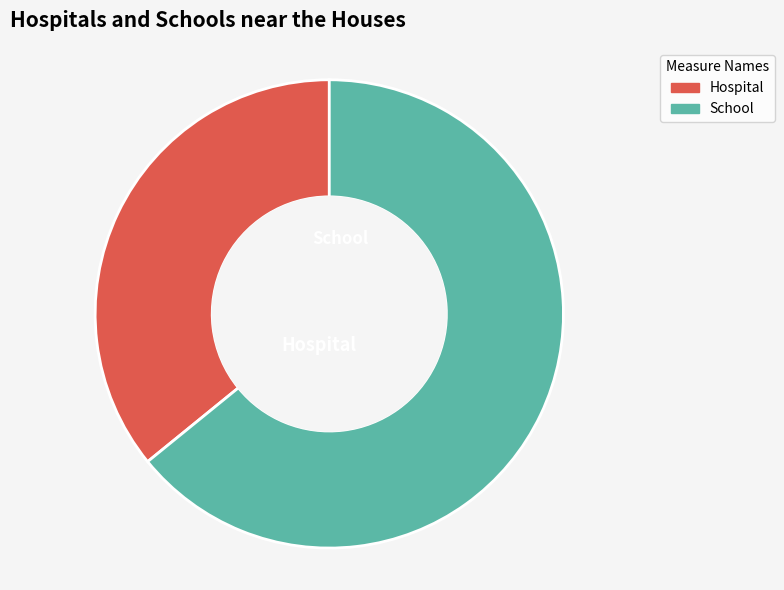

Does any single category account for the majority?

Yes